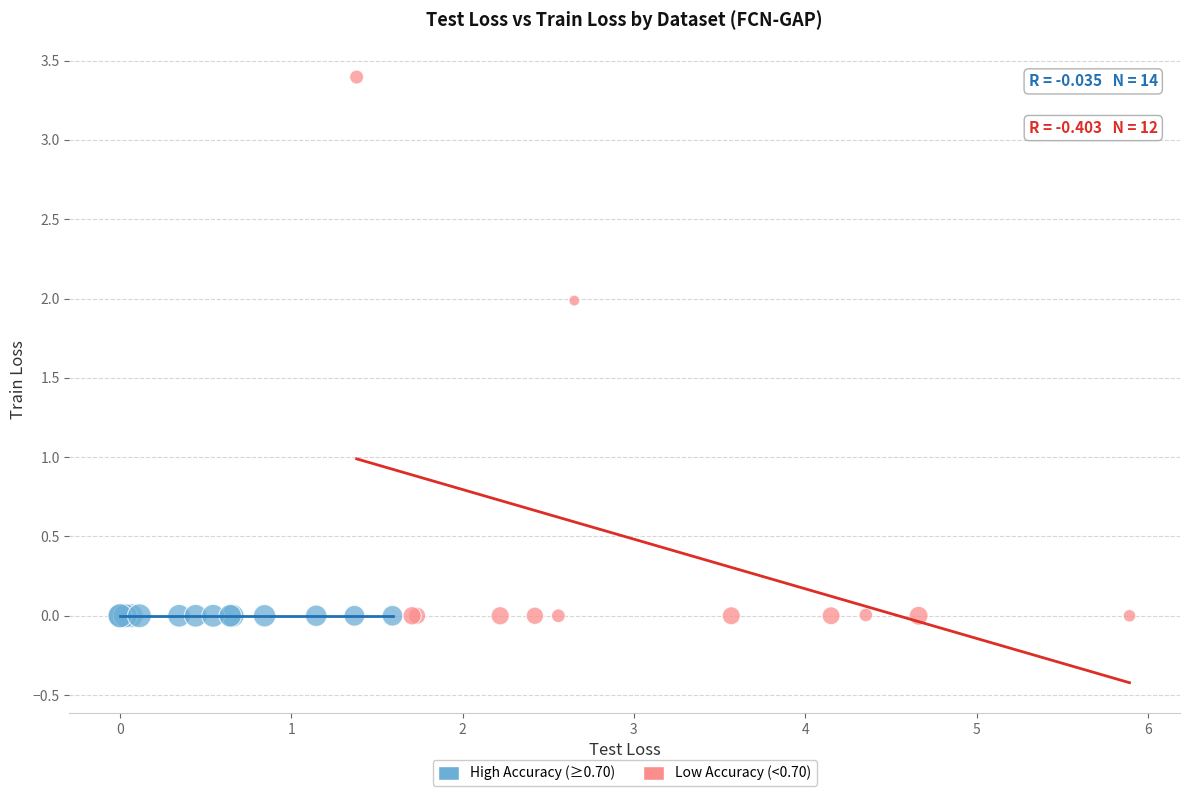

What are all the series names shown in the legend?

High Accuracy (≥0.70), Low Accuracy (<0.70)